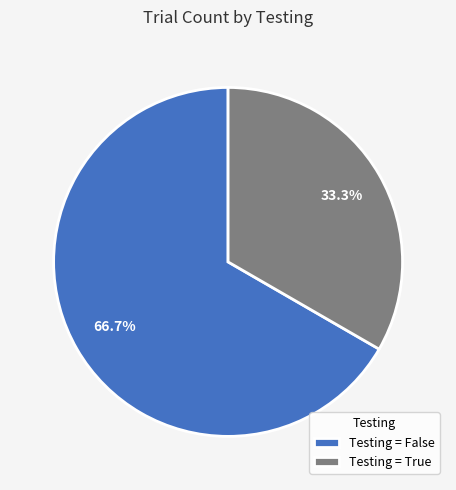

Which slice is the smallest?

Testing = True